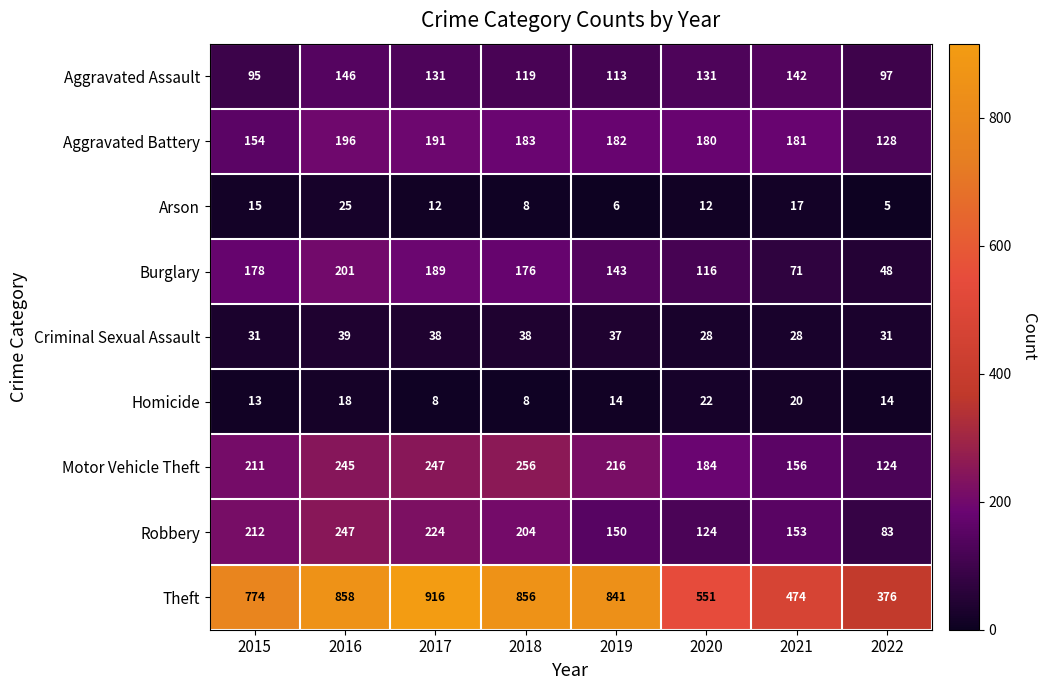

How many series are shown in this chart?

9